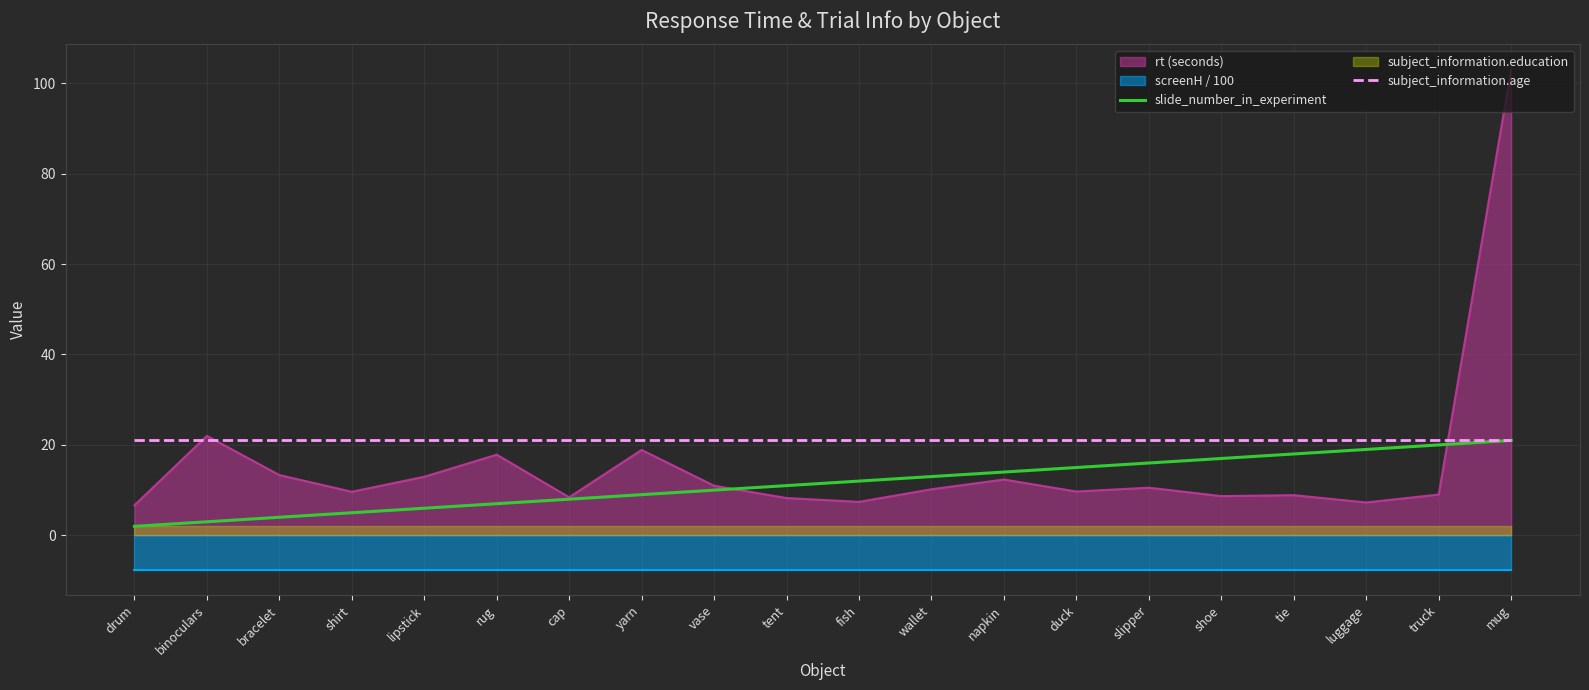

True or false: subject_information.age and slide_number_in_experiment intersect in this chart.

False